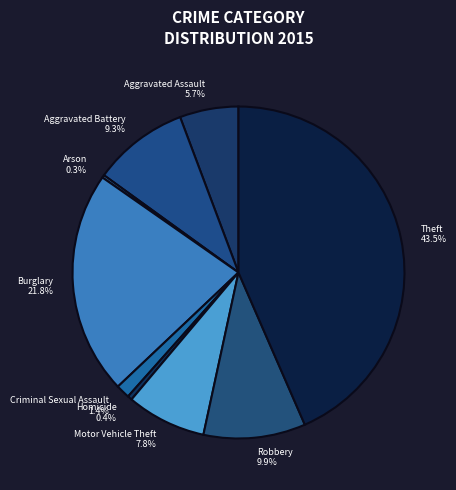

To the nearest percent, what portion does Aggravated Battery represent?

9%